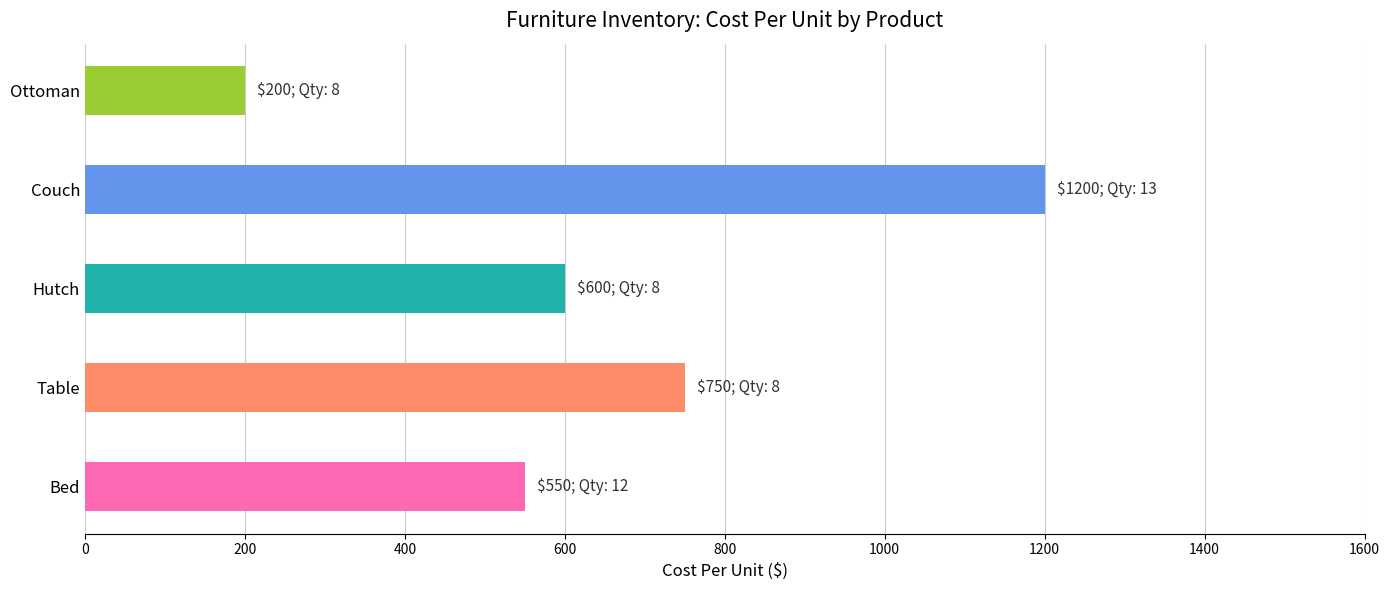

Reading left to right, extract all data points from this chart.

550	750	600	1200	200